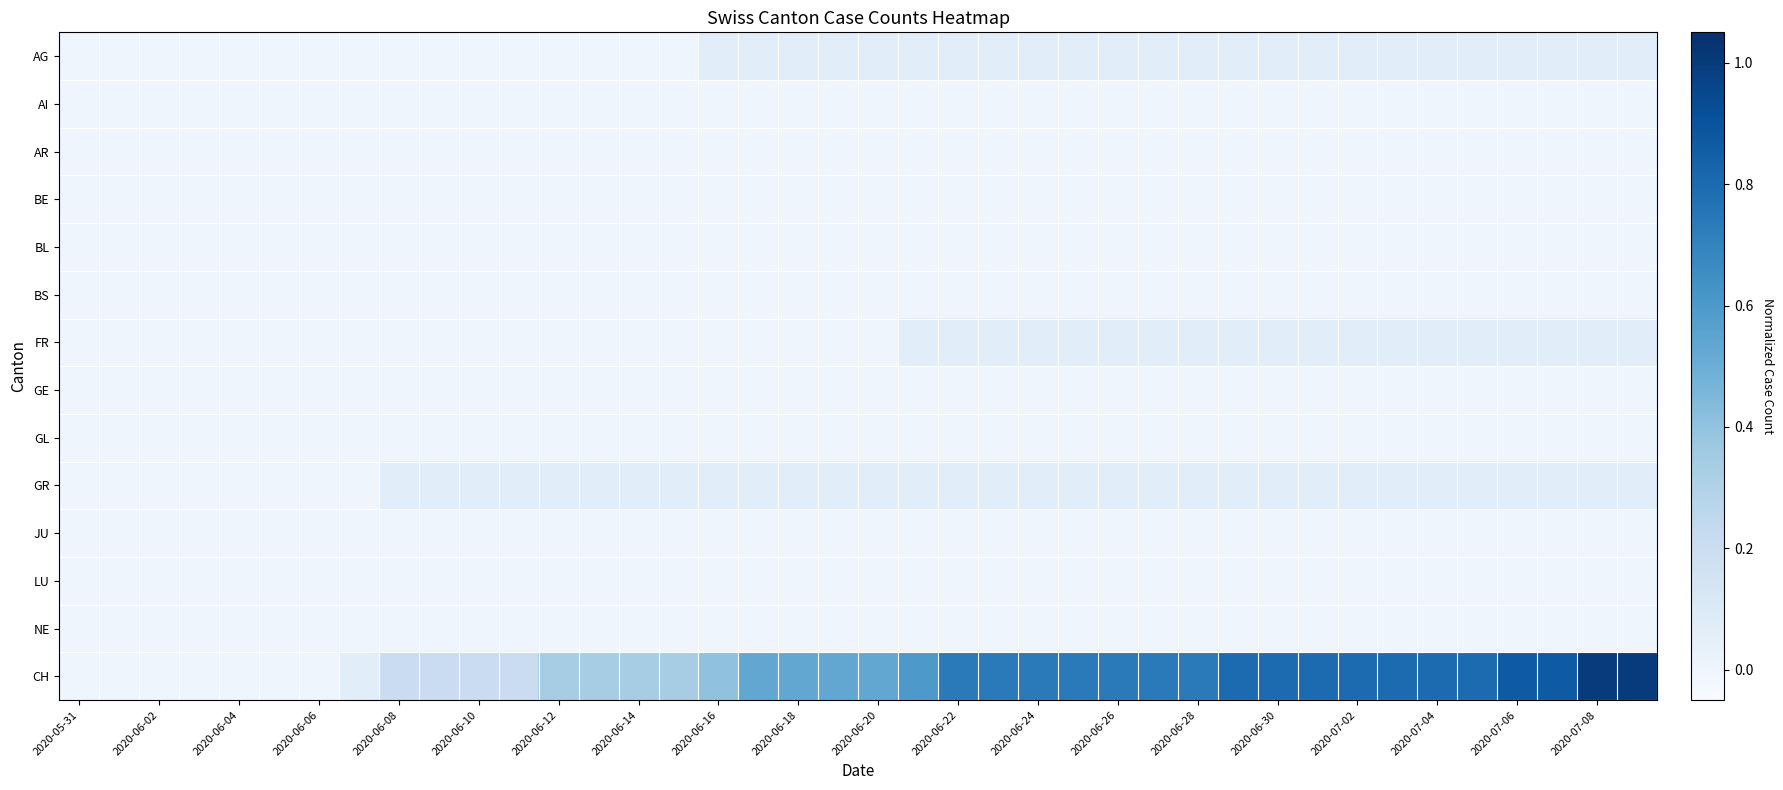

Reading left to right, list all the values displayed in this chart.

AG: 0.0	0.0	0.0	0.0	0.0	0.0	0.0	0.0	0.0	0.0	0.0	0.0	0.0	0.0	0.0	0.0	0.1	0.1	0.1	0.1	0.1	0.1	0.1	0.1	0.1	0.1	0.1	0.1	0.1	0.1	0.1	0.1	0.1	0.1	0.1	0.1	0.1	0.1	0.1	0.1
AI: 0.0	0.0	0.0	0.0	0.0	0.0	0.0	0.0	0.0	0.0	0.0	0.0	0.0	0.0	0.0	0.0	0.0	0.0	0.0	0.0	0.0	0.0	0.0	0.0	0.0	0.0	0.0	0.0	0.0	0.0	0.0	0.0	0.0	0.0	0.0	0.0	0.0	0.0	0.0	0.0
AR: 0.0	0.0	0.0	0.0	0.0	0.0	0.0	0.0	0.0	0.0	0.0	0.0	0.0	0.0	0.0	0.0	0.0	0.0	0.0	0.0	0.0	0.0	0.0	0.0	0.0	0.0	0.0	0.0	0.0	0.0	0.0	0.0	0.0	0.0	0.0	0.0	0.0	0.0	0.0	0.0
BE: 0.0	0.0	0.0	0.0	0.0	0.0	0.0	0.0	0.0	0.0	0.0	0.0	0.0	0.0	0.0	0.0	0.0	0.0	0.0	0.0	0.0	0.0	0.0	0.0	0.0	0.0	0.0	0.0	0.0	0.0	0.0	0.0	0.0	0.0	0.0	0.0	0.0	0.0	0.0	0.0
BL: 0.0	0.0	0.0	0.0	0.0	0.0	0.0	0.0	0.0	0.0	0.0	0.0	0.0	0.0	0.0	0.0	0.0	0.0	0.0	0.0	0.0	0.0	0.0	0.0	0.0	0.0	0.0	0.0	0.0	0.0	0.0	0.0	0.0	0.0	0.0	0.0	0.0	0.0	0.0	0.0
BS: 0.0	0.0	0.0	0.0	0.0	0.0	0.0	0.0	0.0	0.0	0.0	0.0	0.0	0.0	0.0	0.0	0.0	0.0	0.0	0.0	0.0	0.0	0.0	0.0	0.0	0.0	0.0	0.0	0.0	0.0	0.0	0.0	0.0	0.0	0.0	0.0	0.0	0.0	0.0	0.0
FR: 0.0	0.0	0.0	0.0	0.0	0.0	0.0	0.0	0.0	0.0	0.0	0.0	0.0	0.0	0.0	0.0	0.0	0.0	0.0	0.0	0.0	0.1	0.1	0.1	0.1	0.1	0.1	0.1	0.1	0.1	0.1	0.1	0.1	0.1	0.1	0.1	0.1	0.1	0.1	0.1
GE: 0.0	0.0	0.0	0.0	0.0	0.0	0.0	0.0	0.0	0.0	0.0	0.0	0.0	0.0	0.0	0.0	0.0	0.0	0.0	0.0	0.0	0.0	0.0	0.0	0.0	0.0	0.0	0.0	0.0	0.0	0.0	0.0	0.0	0.0	0.0	0.0	0.0	0.0	0.0	0.0
GL: 0.0	0.0	0.0	0.0	0.0	0.0	0.0	0.0	0.0	0.0	0.0	0.0	0.0	0.0	0.0	0.0	0.0	0.0	0.0	0.0	0.0	0.0	0.0	0.0	0.0	0.0	0.0	0.0	0.0	0.0	0.0	0.0	0.0	0.0	0.0	0.0	0.0	0.0	0.0	0.0
GR: 0.0	0.0	0.0	0.0	0.0	0.0	0.0	0.0	0.1	0.1	0.1	0.1	0.1	0.1	0.1	0.1	0.1	0.1	0.1	0.1	0.1	0.1	0.1	0.1	0.1	0.1	0.1	0.1	0.1	0.1	0.1	0.1	0.1	0.1	0.1	0.1	0.1	0.1	0.1	0.1
JU: 0.0	0.0	0.0	0.0	0.0	0.0	0.0	0.0	0.0	0.0	0.0	0.0	0.0	0.0	0.0	0.0	0.0	0.0	0.0	0.0	0.0	0.0	0.0	0.0	0.0	0.0	0.0	0.0	0.0	0.0	0.0	0.0	0.0	0.0	0.0	0.0	0.0	0.0	0.0	0.0
LU: 0.0	0.0	0.0	0.0	0.0	0.0	0.0	0.0	0.0	0.0	0.0	0.0	0.0	0.0	0.0	0.0	0.0	0.0	0.0	0.0	0.0	0.0	0.0	0.0	0.0	0.0	0.0	0.0	0.0	0.0	0.0	0.0	0.0	0.0	0.0	0.0	0.0	0.0	0.0	0.0
NE: 0.0	0.0	0.0	0.0	0.0	0.0	0.0	0.0	0.0	0.0	0.0	0.0	0.0	0.0	0.0	0.0	0.0	0.0	0.0	0.0	0.0	0.0	0.0	0.0	0.0	0.0	0.0	0.0	0.0	0.0	0.0	0.0	0.0	0.0	0.0	0.0	0.0	0.0	0.0	0.0
CH: 0.0	0.0	0.0	0.0	0.0	0.0	0.0	0.1	0.2	0.2	0.2	0.2	0.3	0.3	0.3	0.3	0.4	0.5	0.5	0.5	0.5	0.6	0.7	0.7	0.7	0.7	0.7	0.7	0.7	0.8	0.8	0.8	0.8	0.8	0.8	0.8	0.9	0.9	1.0	1.0